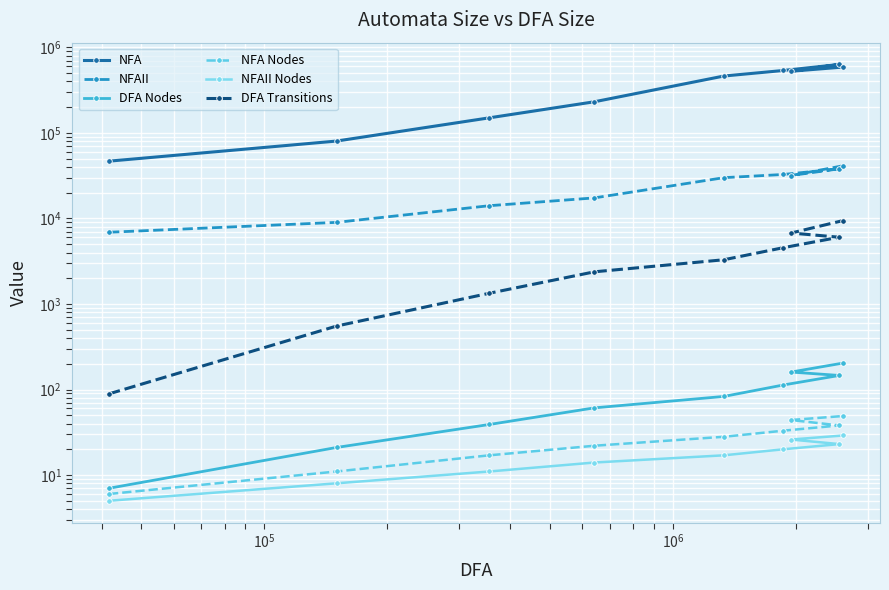

True or false: DFA Transitions and NFA intersect in this chart.

False